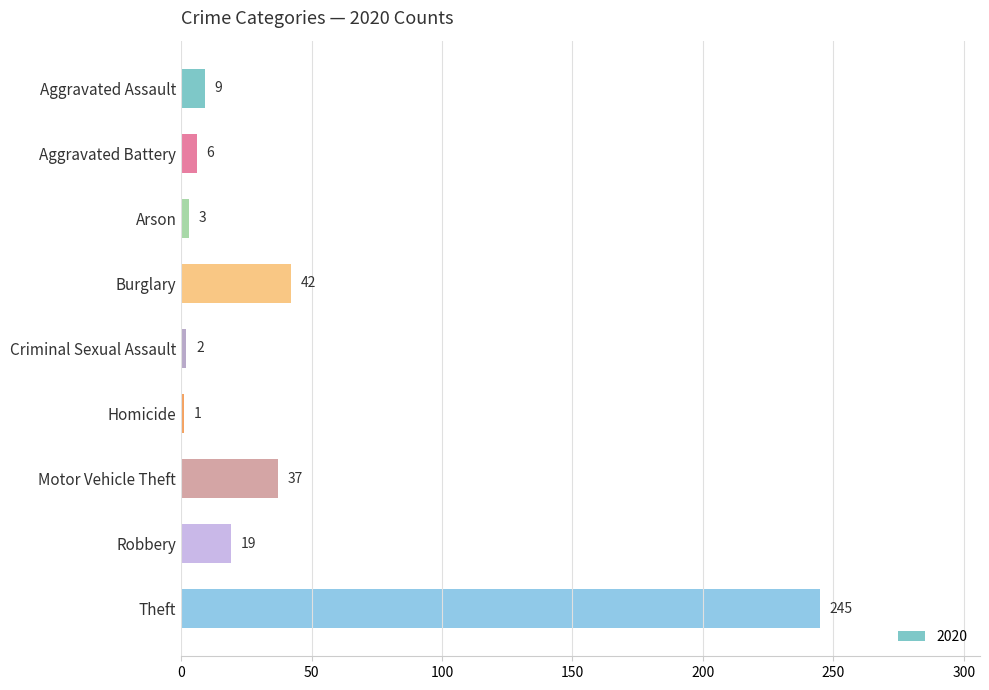

Where is the data nearest to the value 123?

Burglary